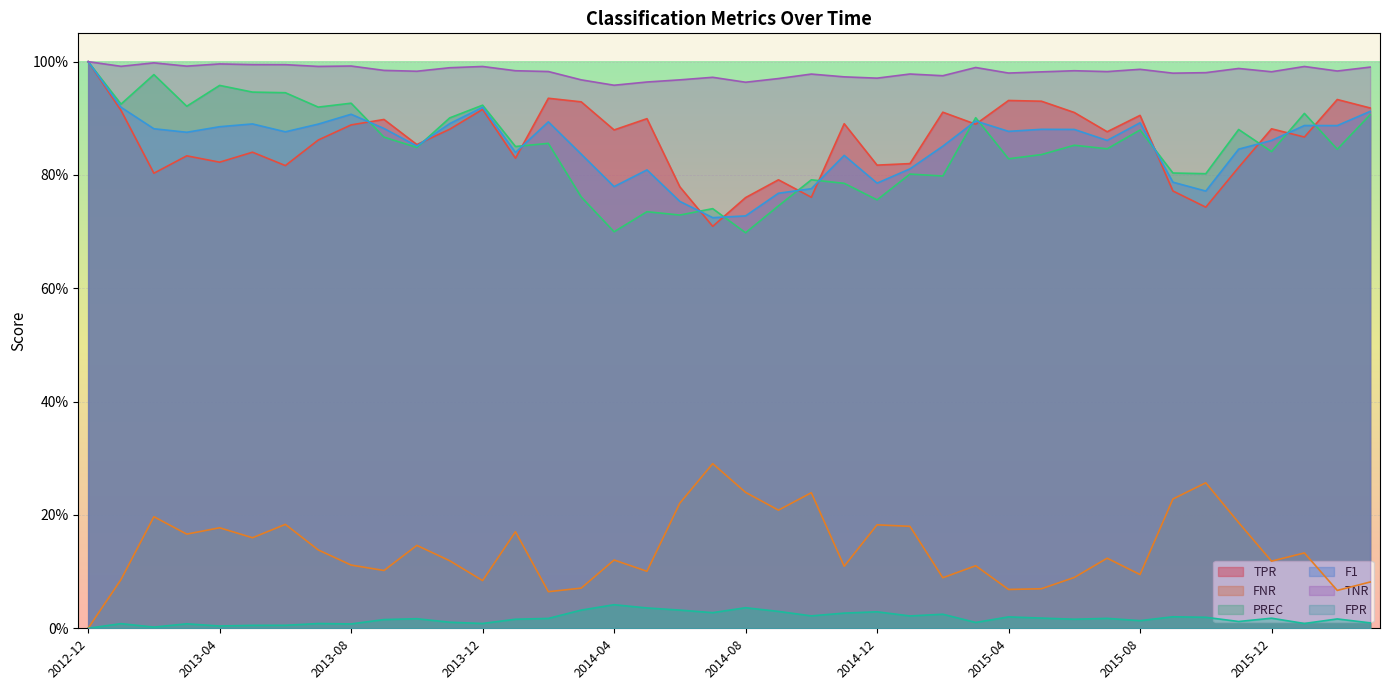

Which series has the largest total across all categories?

TNR